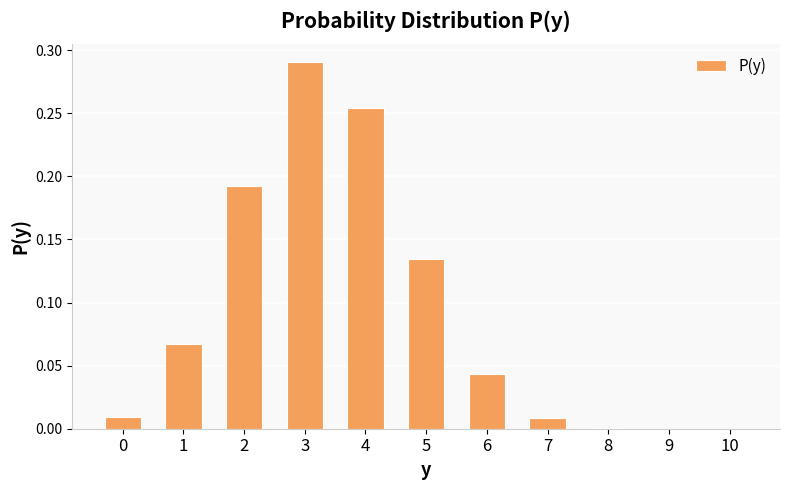

Which has a higher value, 1 or 10?

1